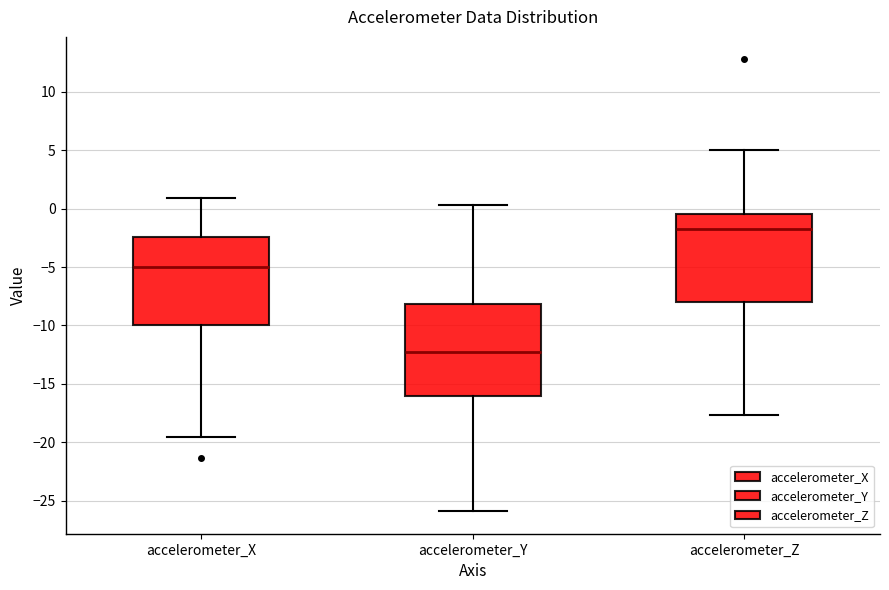

Reading left to right, transcribe this box plot: for each box, give where its median line is, the range the box spans, and where its two whiskers end, as read against the y-axis. The values are not printed on the chart, so give them approximately, as read against the axis.

accelerometer_X: median -5.0, box -10.0 to -2.5, whiskers -19.5 to 1.0
accelerometer_Y: median -12.5, box -16.0 to -8.0, whiskers -26.0 to 0.5
accelerometer_Z: median -1.5, box -8.0 to -0.5, whiskers -17.5 to 5.0